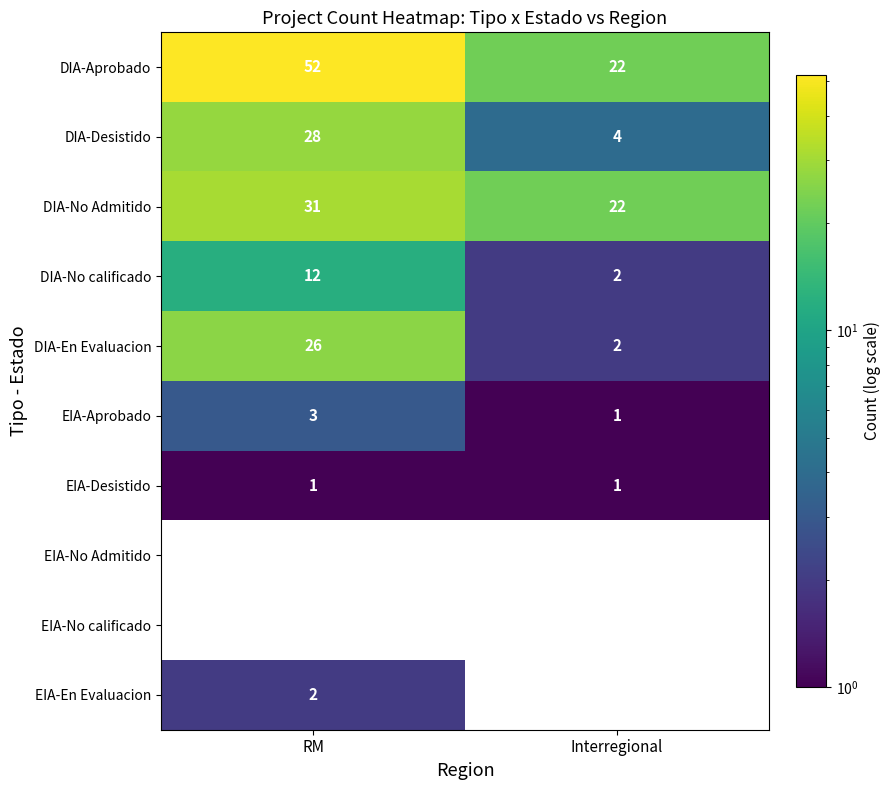

What is the difference between the highest and lowest values at Interregional?

21.0